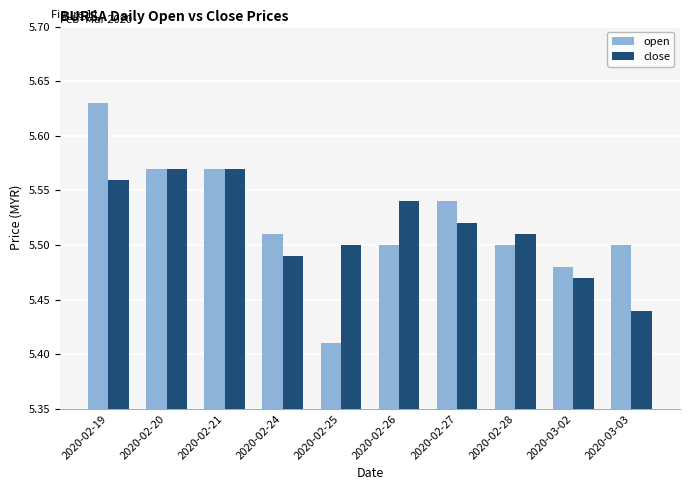

Is it true that open equals 5.5 at 2020-02-24?

True